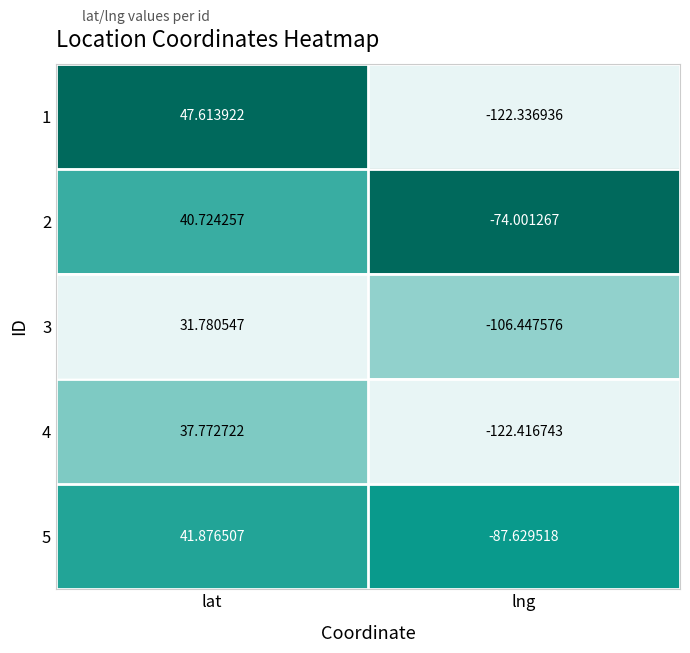

At which label is 3 closest to -37?

lat